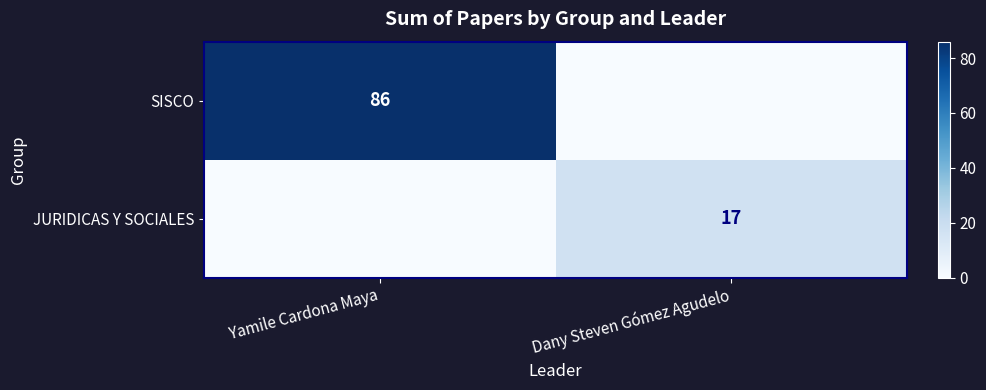

The JURIDICAS Y SOCIALES series shows 17 at Dany Steven Gómez Agudelo. True or false?

True